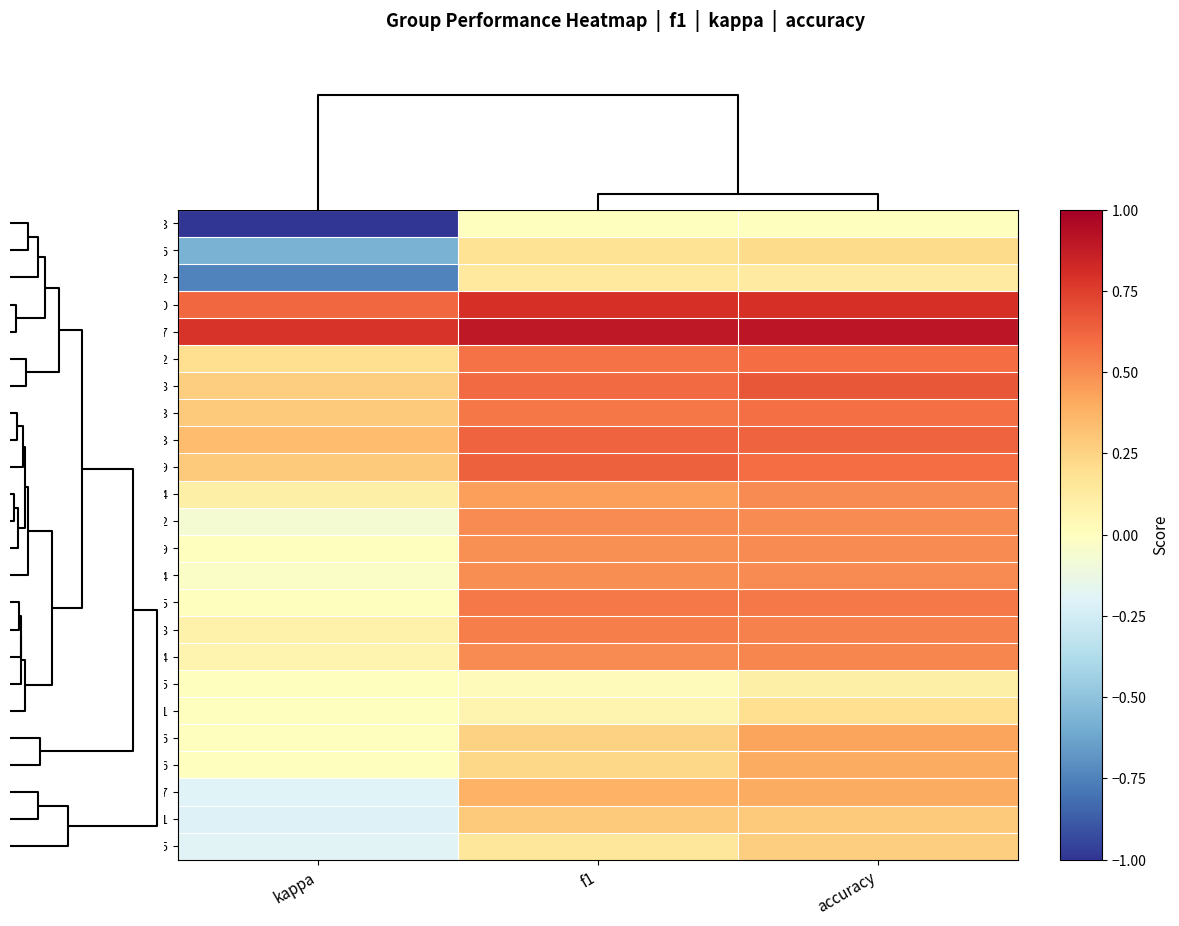

Rank the series at f1 from highest to lowest value.

Group 17, Group 10, Group 19, Group 3, Group 18, Group 2, Group 23, Group 25, Group 8, Group 24, Group 12, Group 14, Group 9, Group 4, Group 7, Group 1, Group 16, Group 26, Group 6, Group 15, Group 22, Group 21, Group 5, Group 13